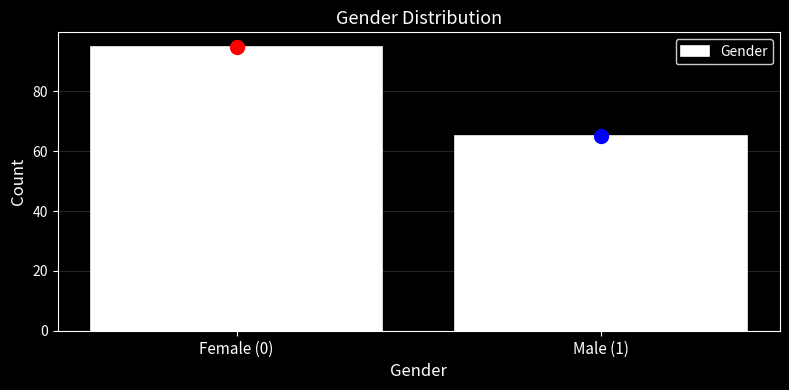

Reading left to right, list all the values displayed in this chart.

95	65